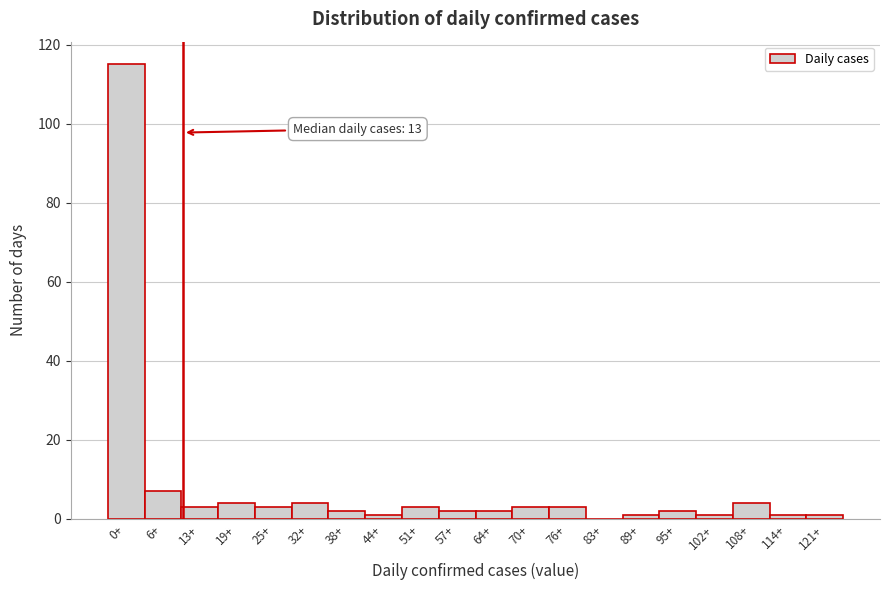

Reading left to right, transcribe all the data shown in this chart.

0+=115	6+=7	13+=3	19+=4	25+=3	32+=4	38+=2	44+=1	51+=3	57+=2	64+=2	70+=3	76+=3	83+=0	89+=1	95+=2	102+=1	108+=4	114+=1	121+=1